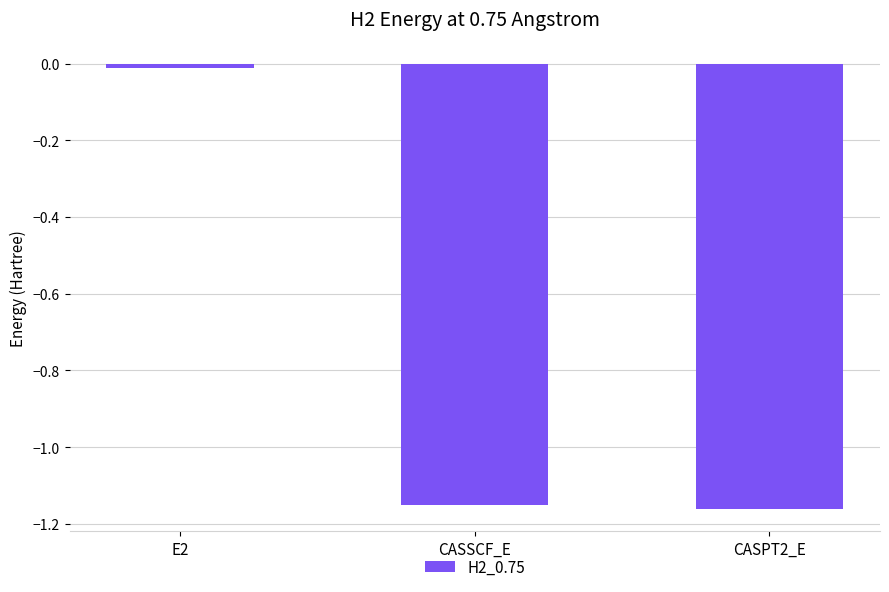

At which category does the chart reach its peak across all series?

E2